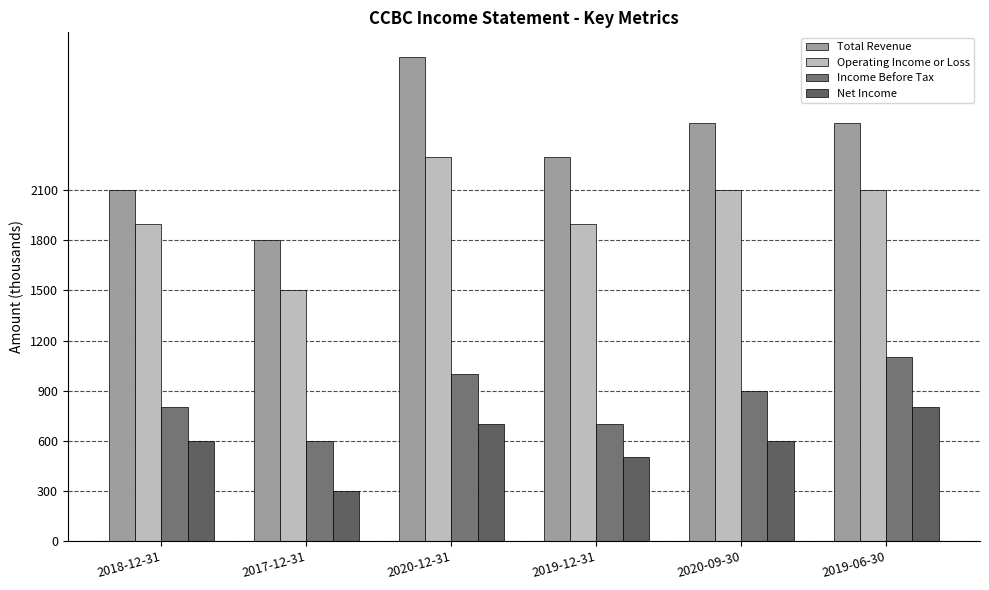

Which series has the largest total across all categories?

Total Revenue